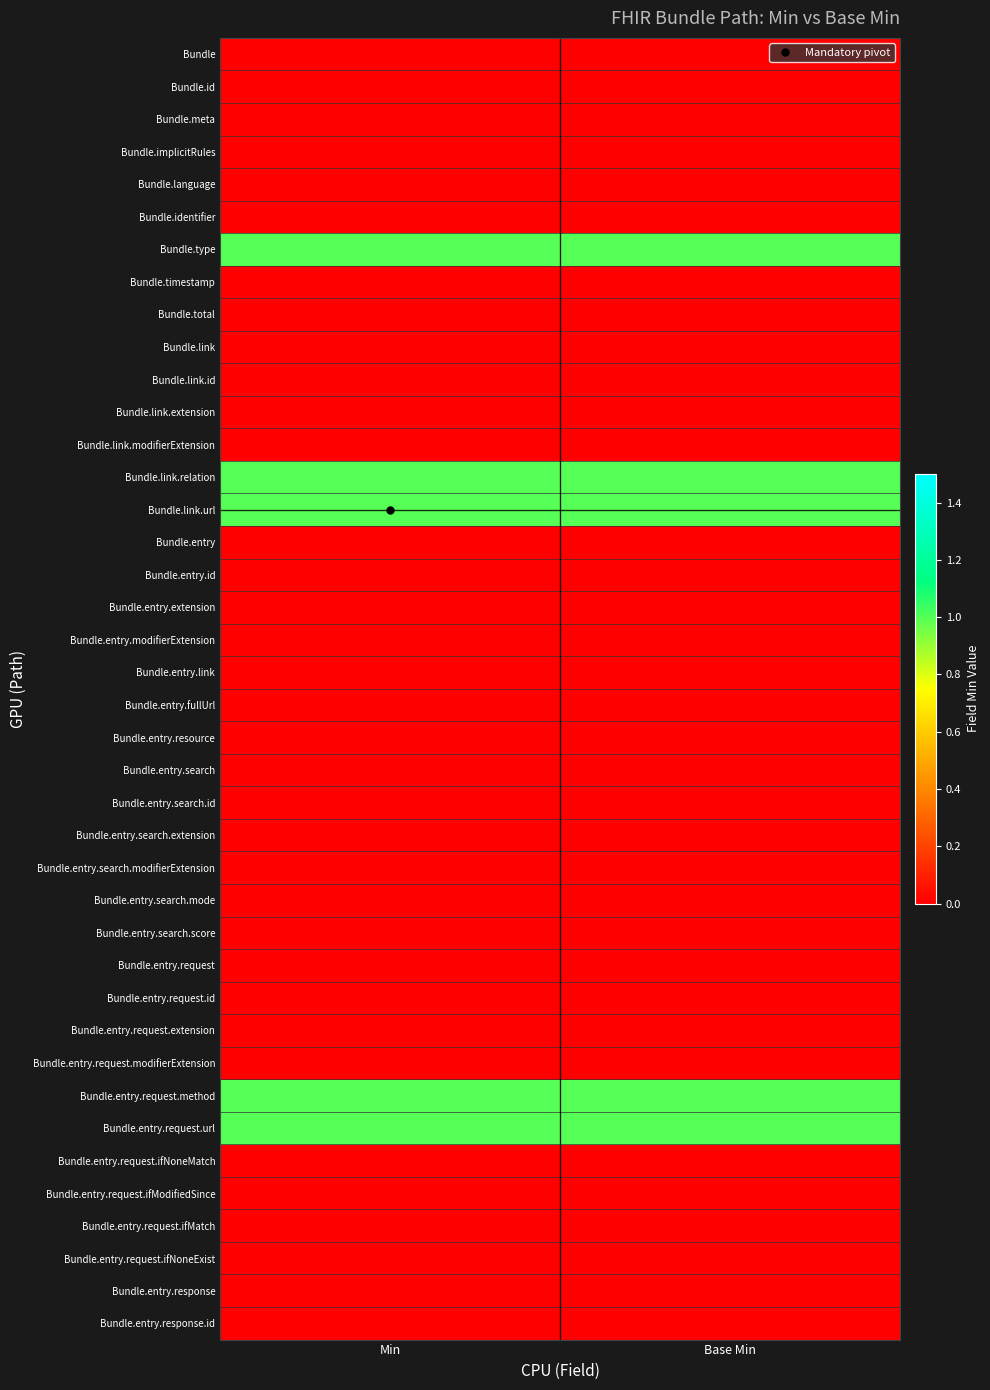

Which label corresponds to the smallest value in the chart?

Min